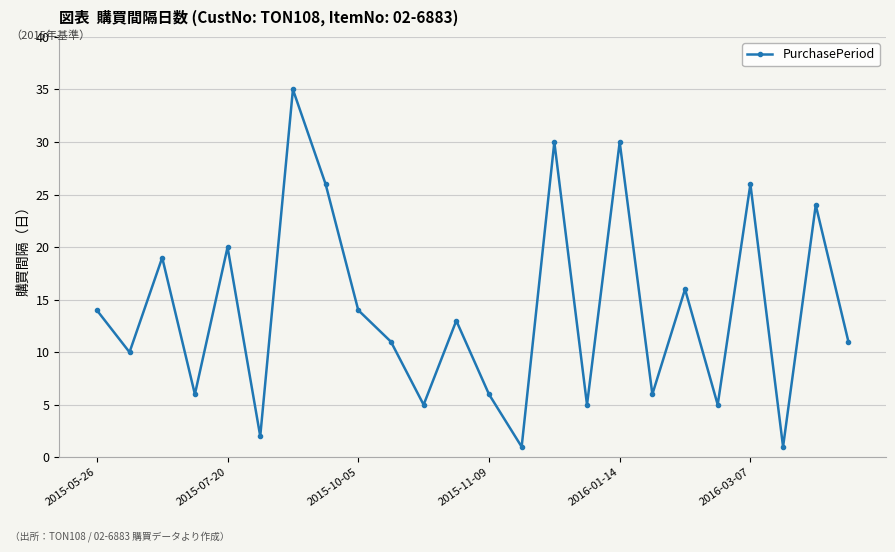

True or false: there are more than 2 points higher than both neighbors.

True